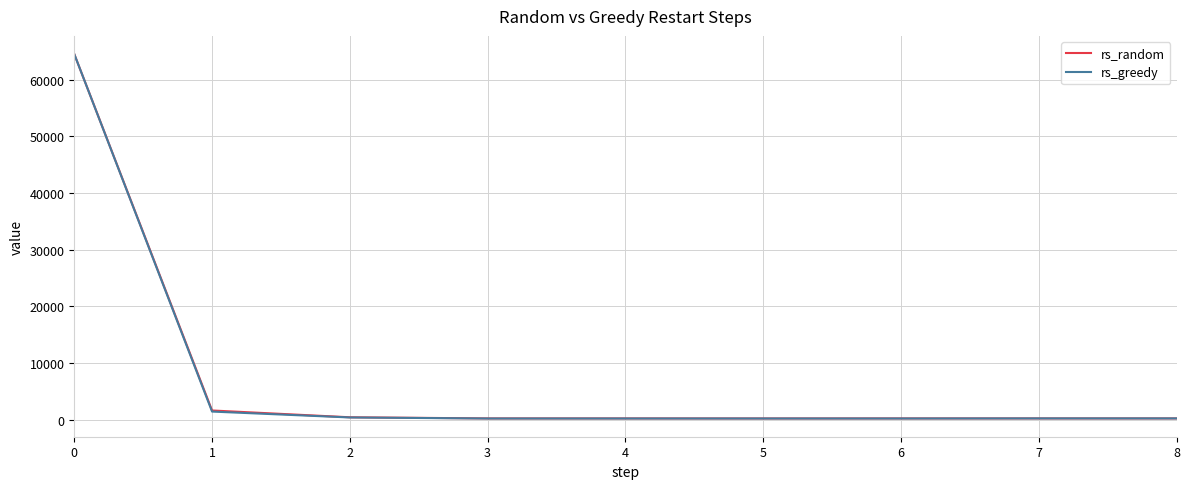

The rs_random series shows 13665 at 0. True or false?

False